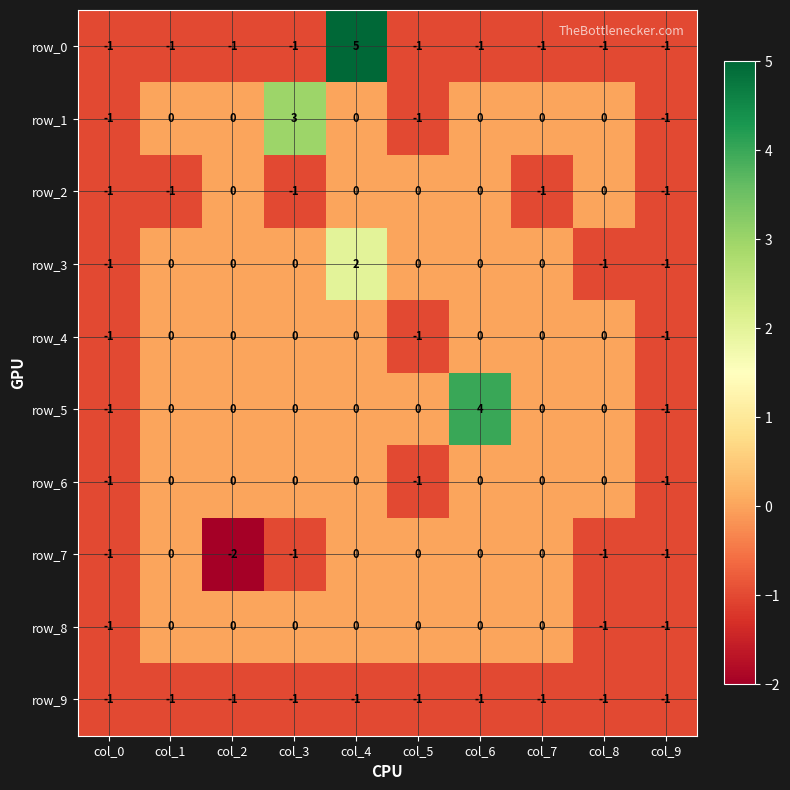

Which category has the highest value in the row_0 series?

col_4